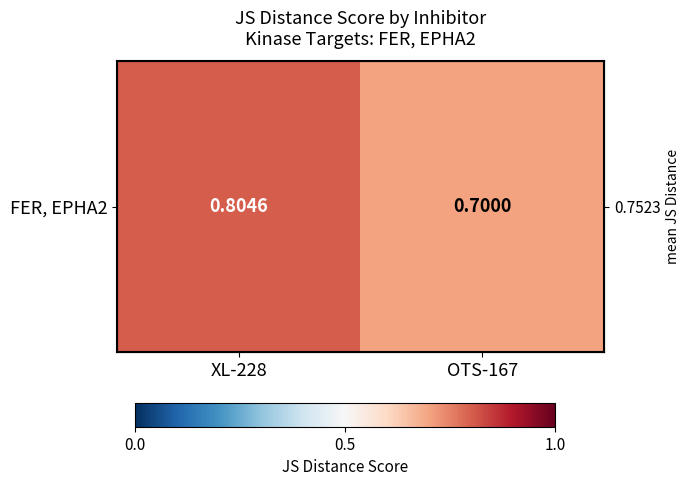

The value at XL-228 is 1.3. True or false?

False